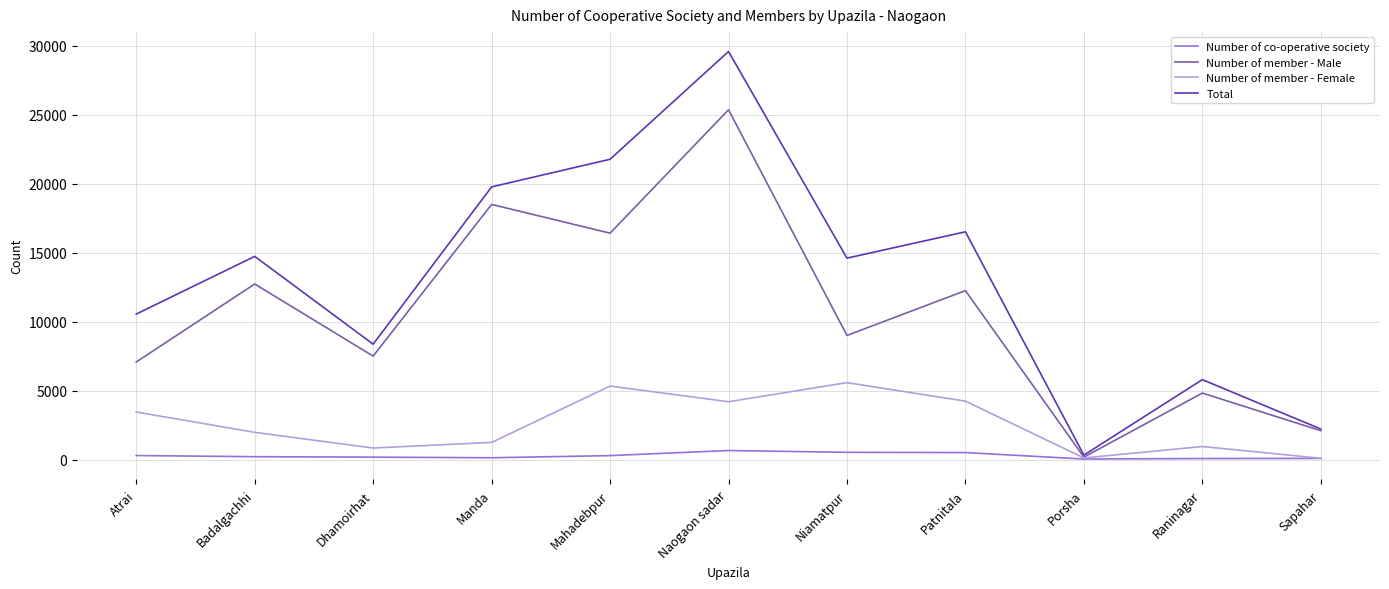

What is the sum of the Total values at Porsha and Badalgachhi?

15100